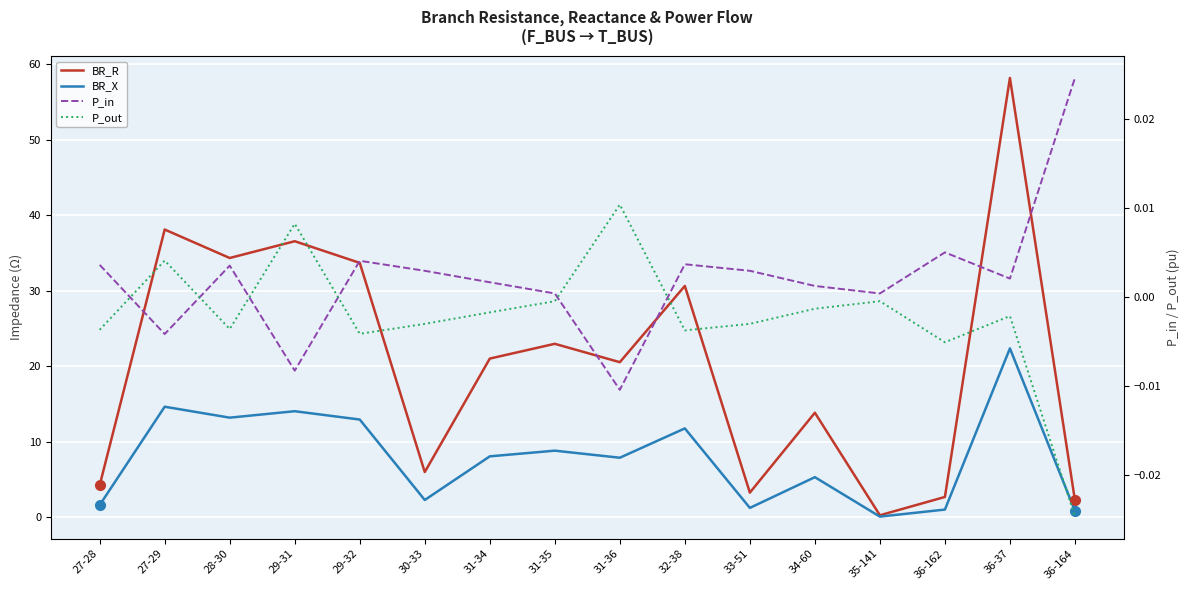

What is the label of the 14th point from the right?

28-30